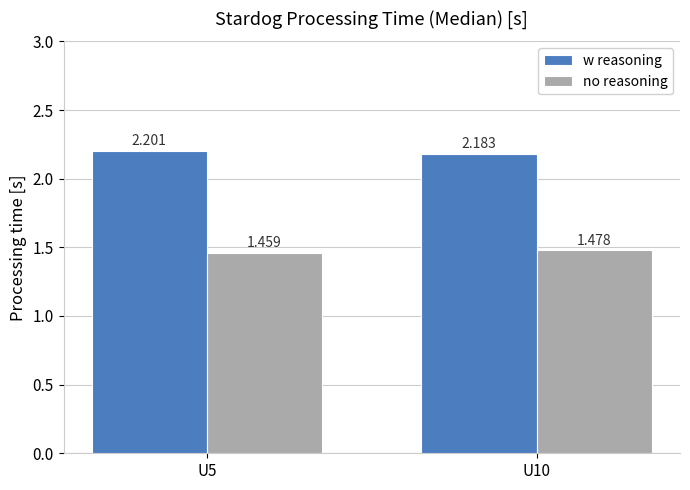

At U5, list the series in order from smallest to largest.

no reasoning, w reasoning